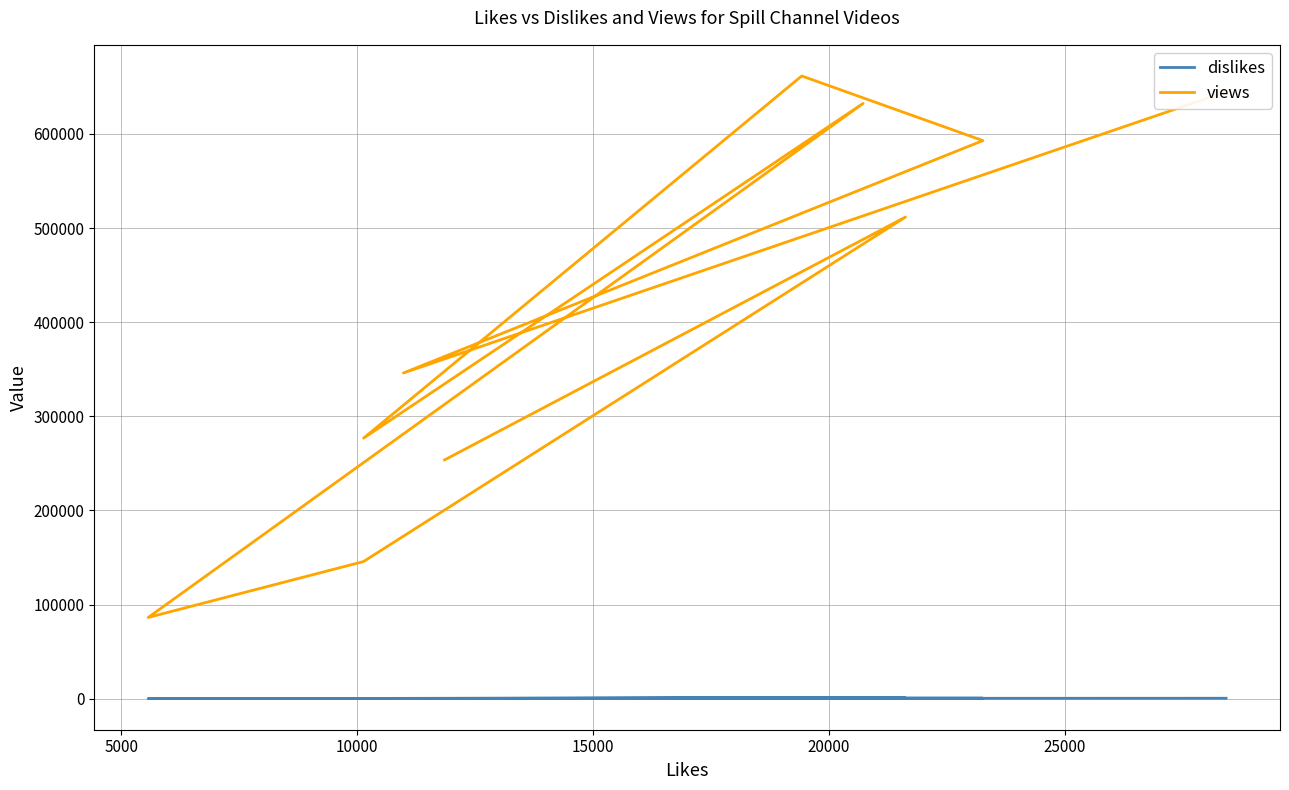

Rank the series by their average value, from highest to lowest.

views, dislikes